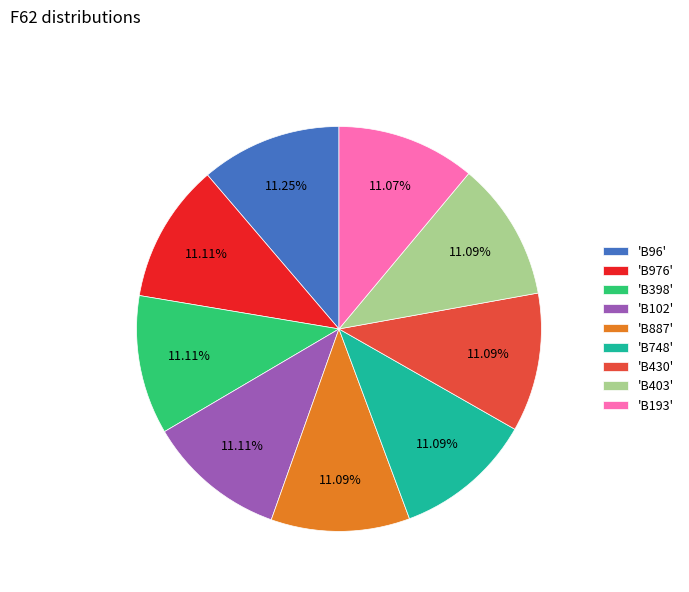

Is the sum of 'B430' and 'B193' greater than half?

No